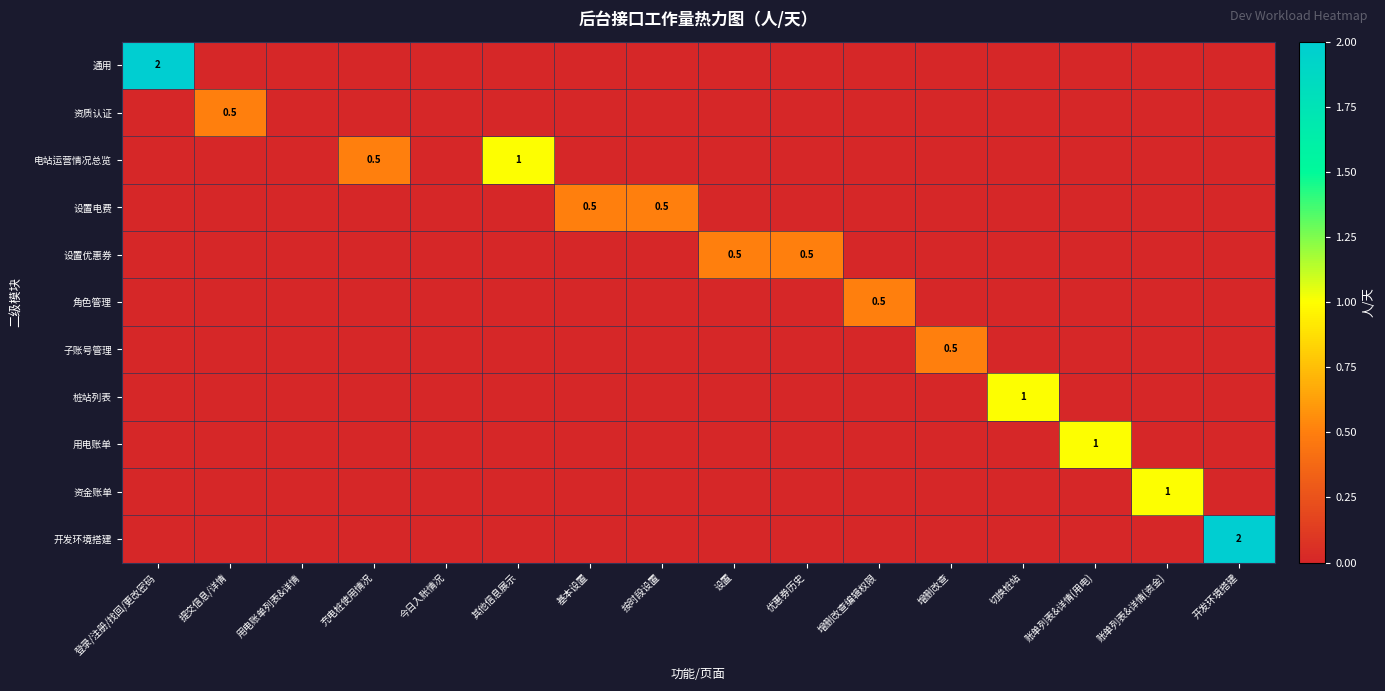

The 设置电费 series shows 0.5 at 基本设置. True or false?

True